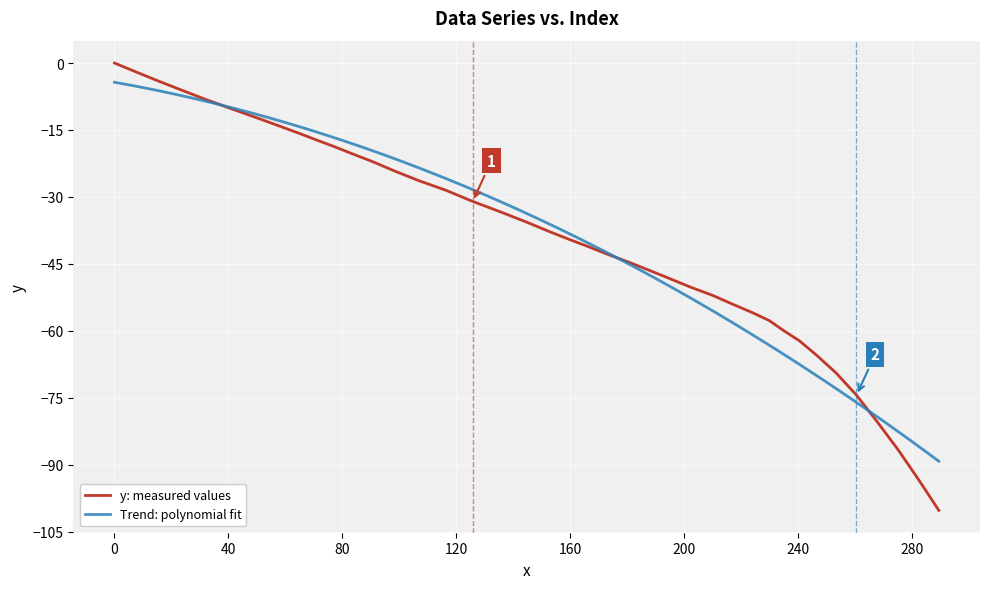

What is the lowest value of the y: measured values series?

-100.2